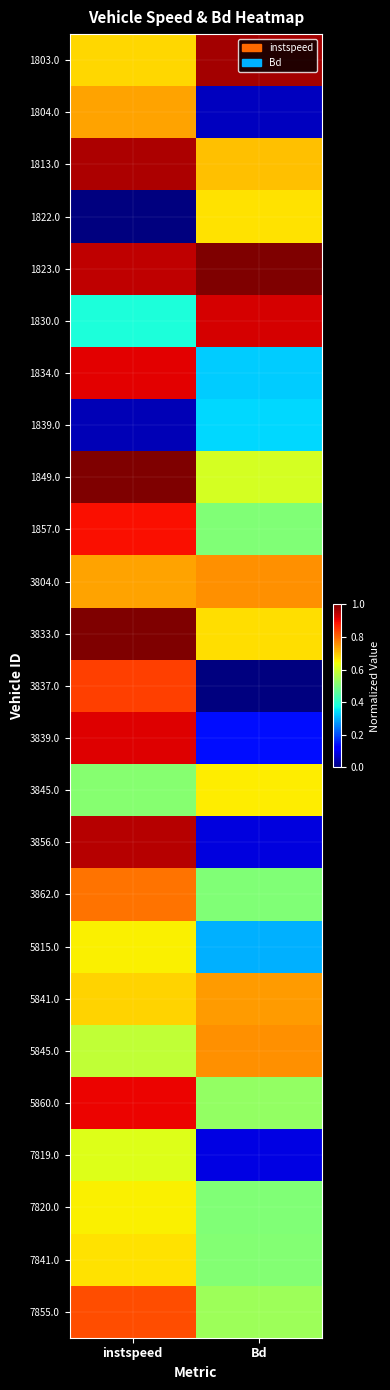

What is the maximum value shown in the chart?

1.0